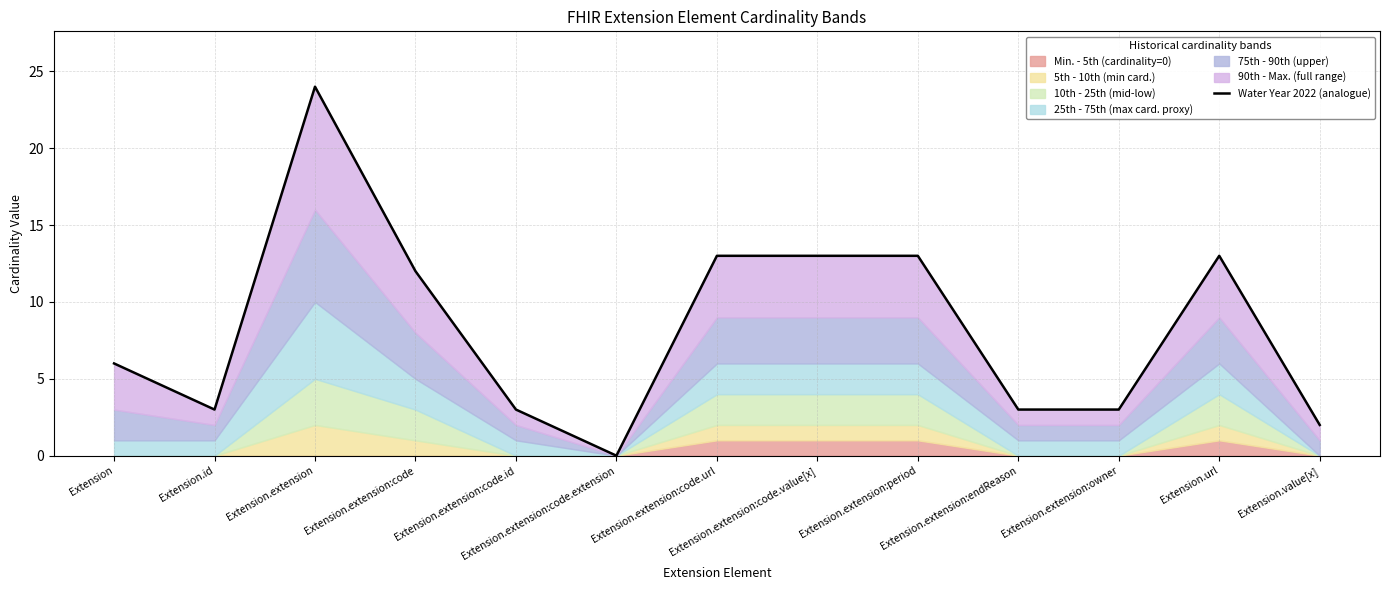

Reading right to left, list all the values displayed in this chart.

2	13	3	3	13	13	13	0	3	12	24	3	6